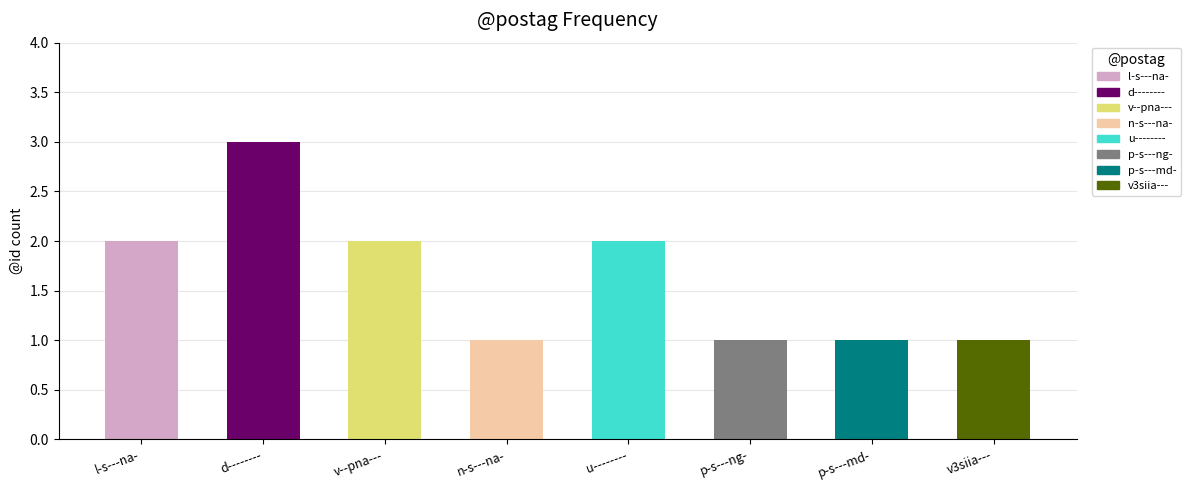

How many bars are there in total?

8